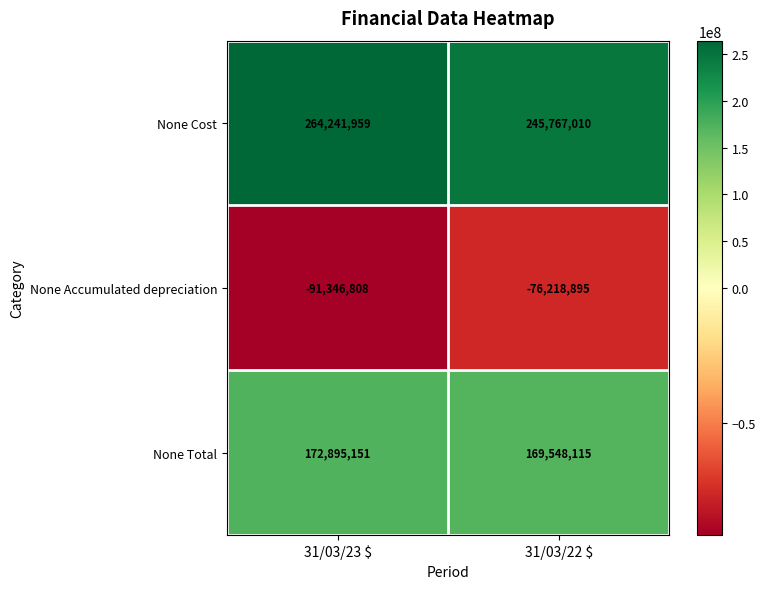

Read the None Cost value at 31/03/22 $.

245767010